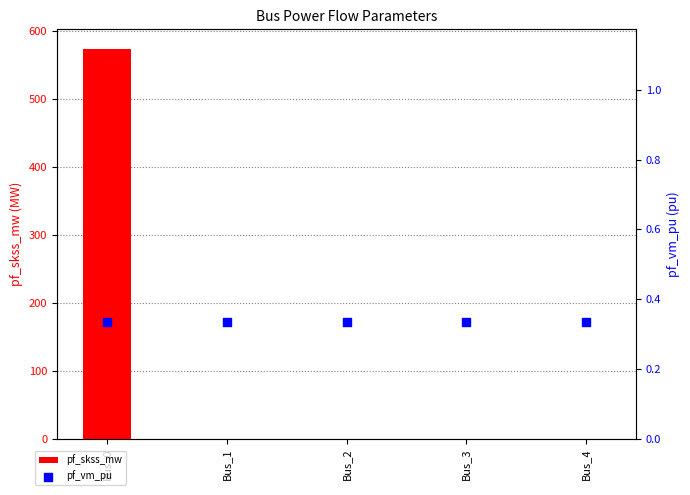

At which category is the sum across all series the highest?

Bus_0